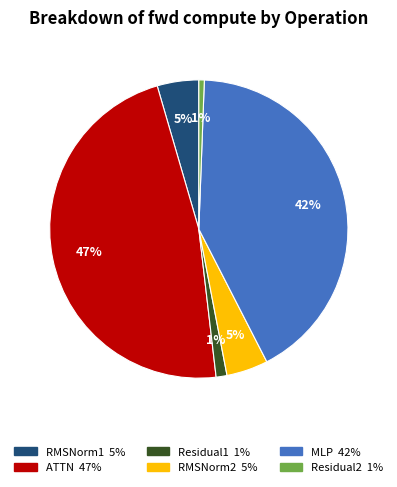

Does Residual1 account for over 50% of the chart?

No